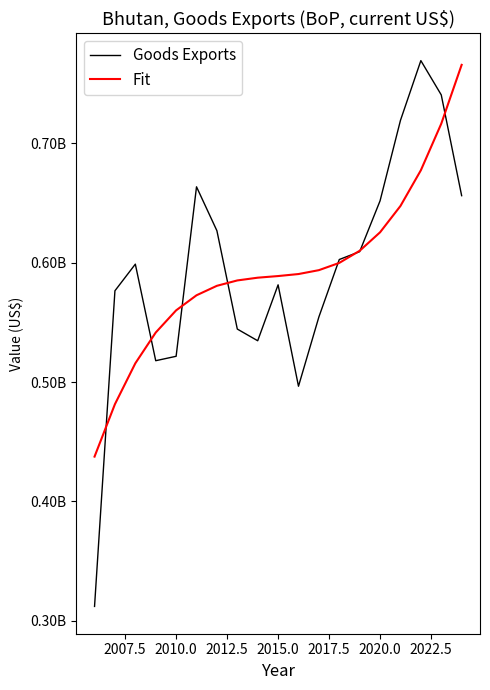

At how many categories does at least one series exceed 541701505?

17